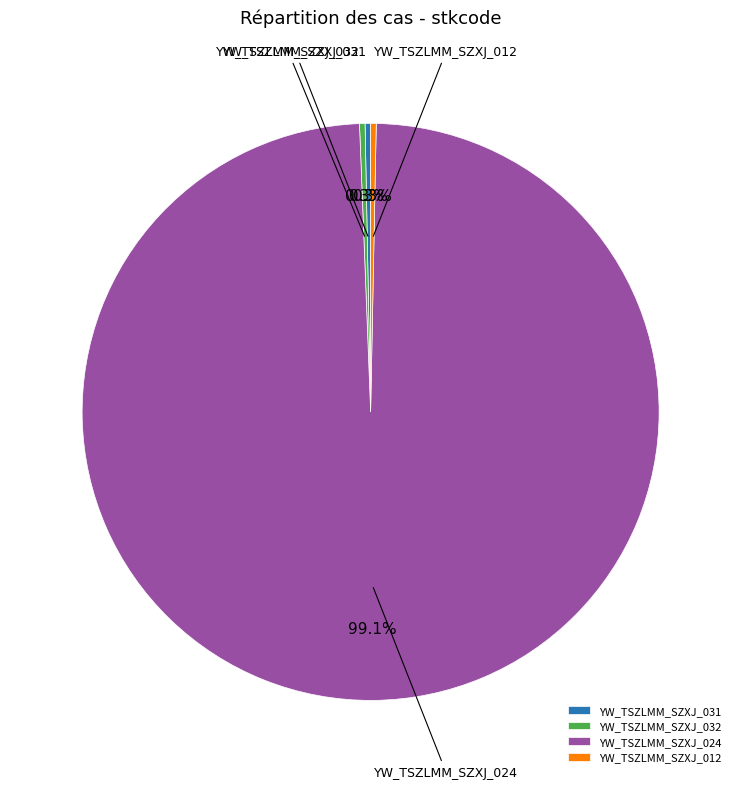

Which slice is the largest?

YW_TSZLMM_SZXJ_024